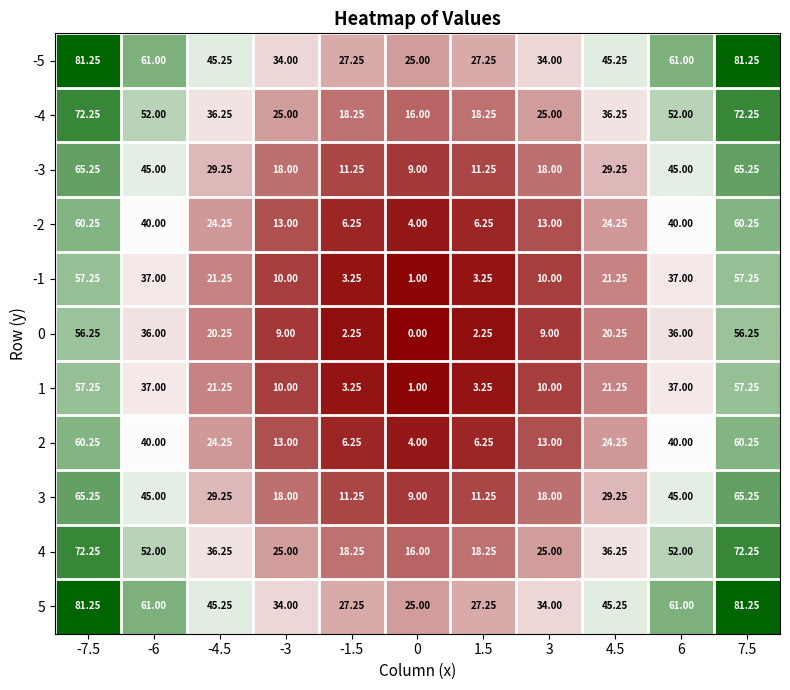

Is the value of 5 at 6 greater than the value of 3 at -7.5?

No